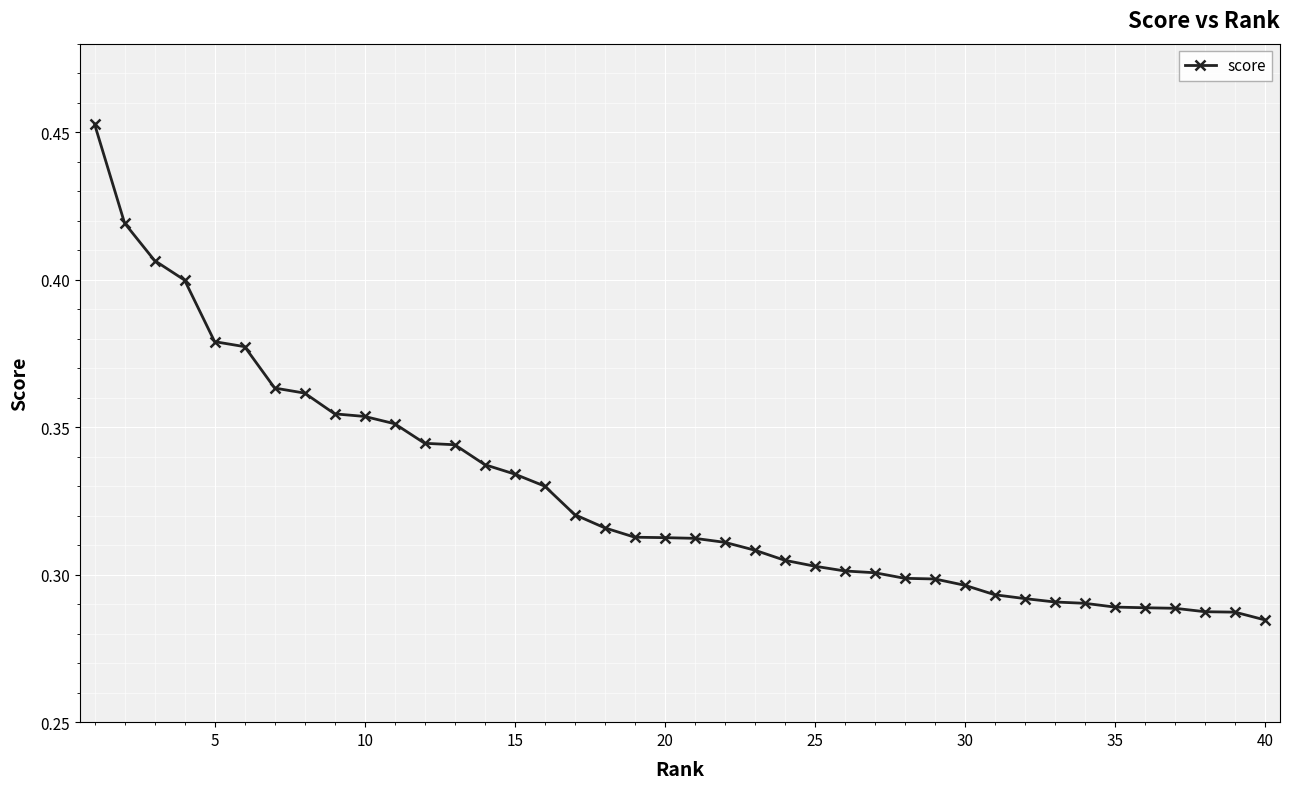

Count the values in the range 0 to 1.

40